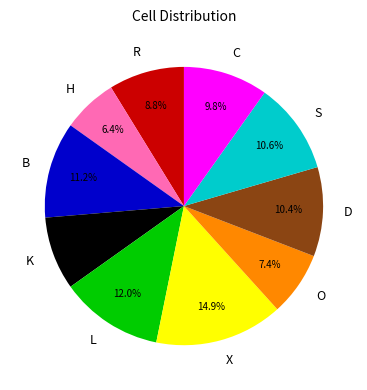

How many slices are in this pie chart?

10